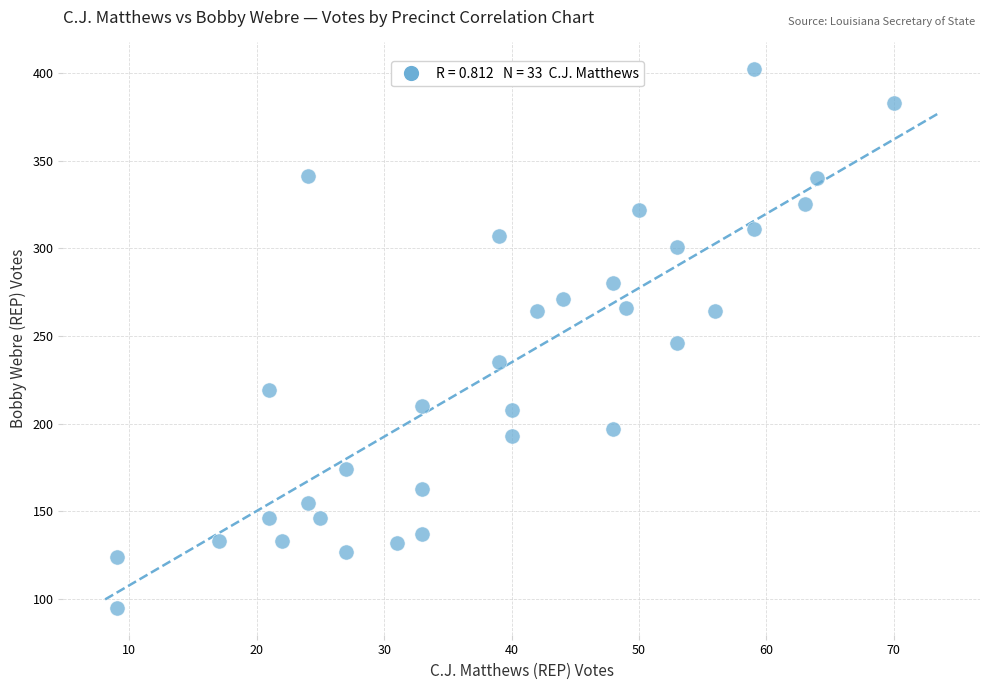

What is the range of Y values (max minus min)?

307